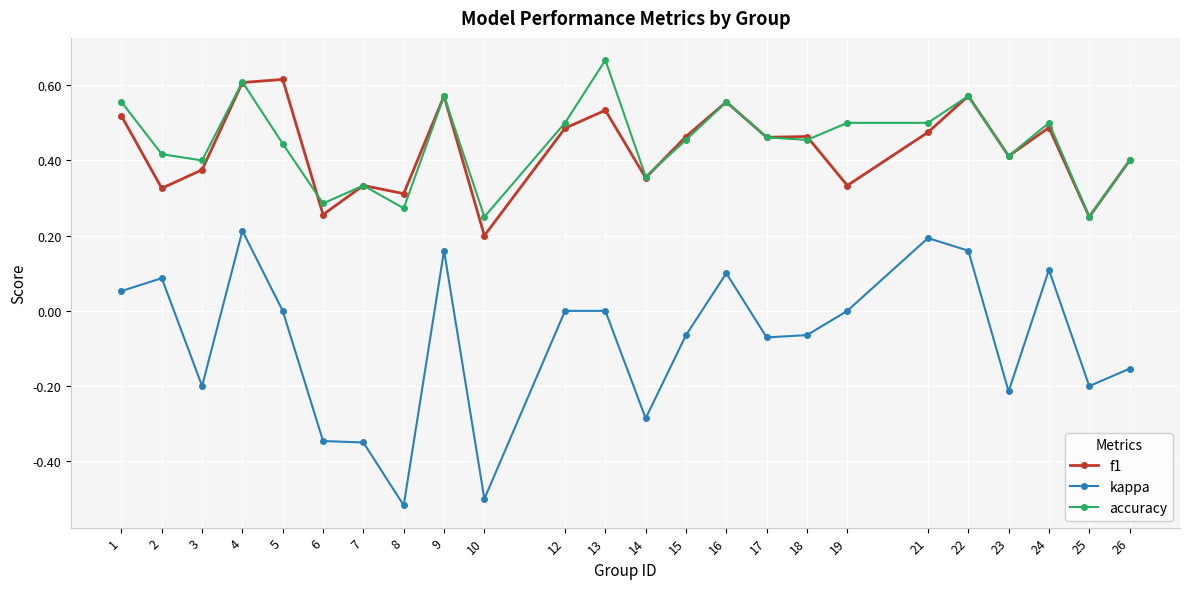

What is the sum of the accuracy values at 15 and 23?

0.9